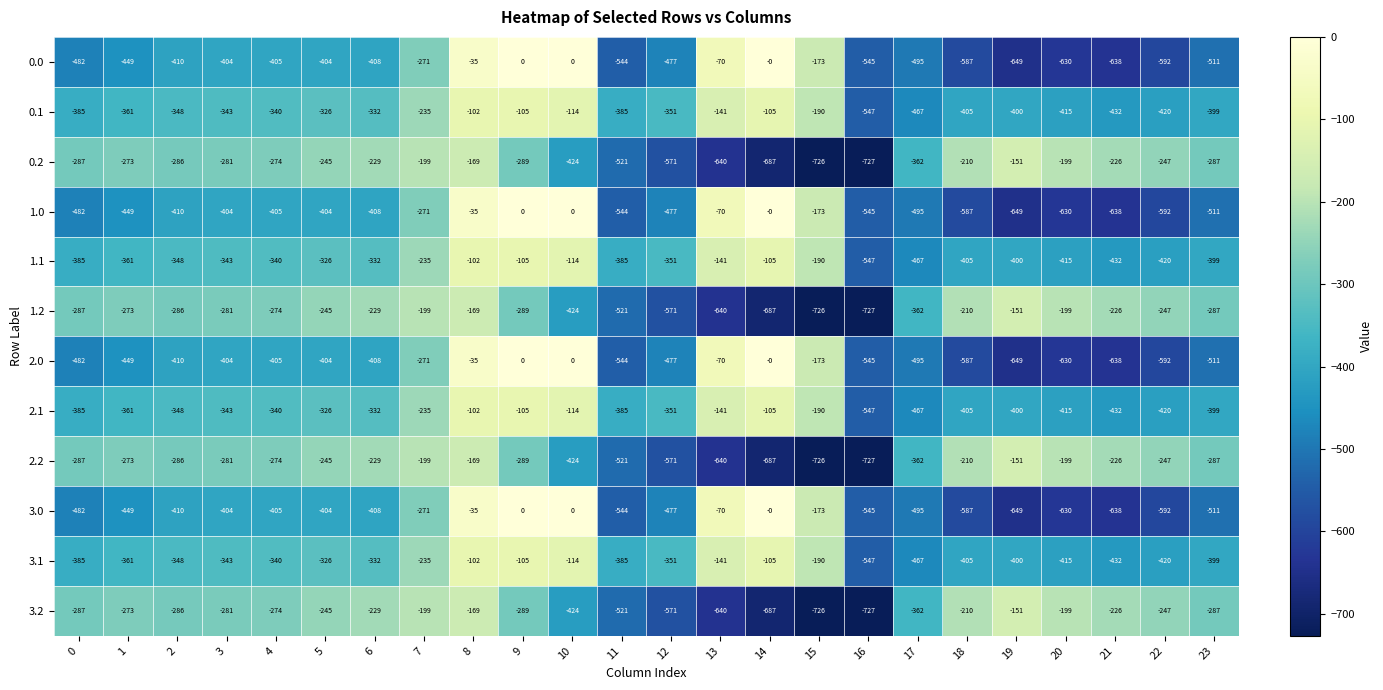

What is the difference between the highest and lowest values at 23?

224